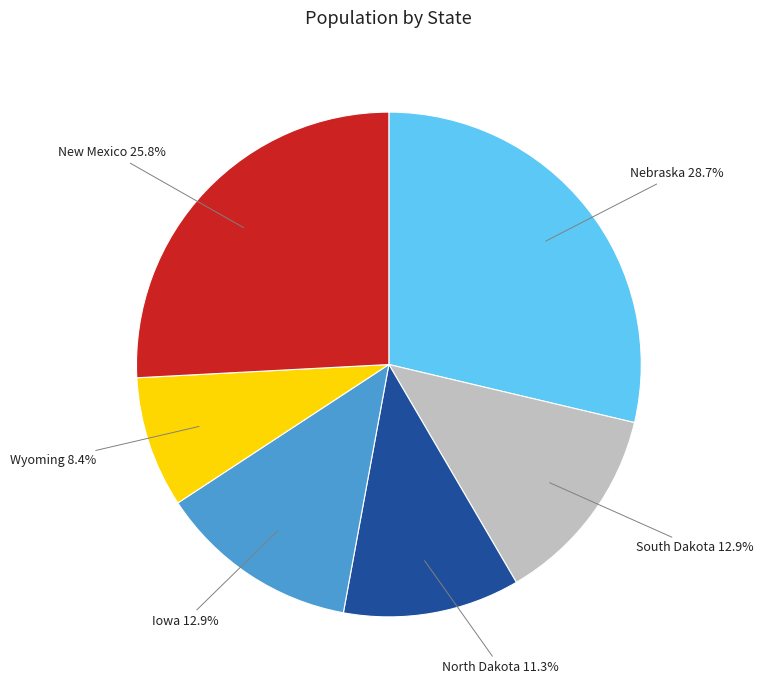

Is there a majority slice in this chart?

No